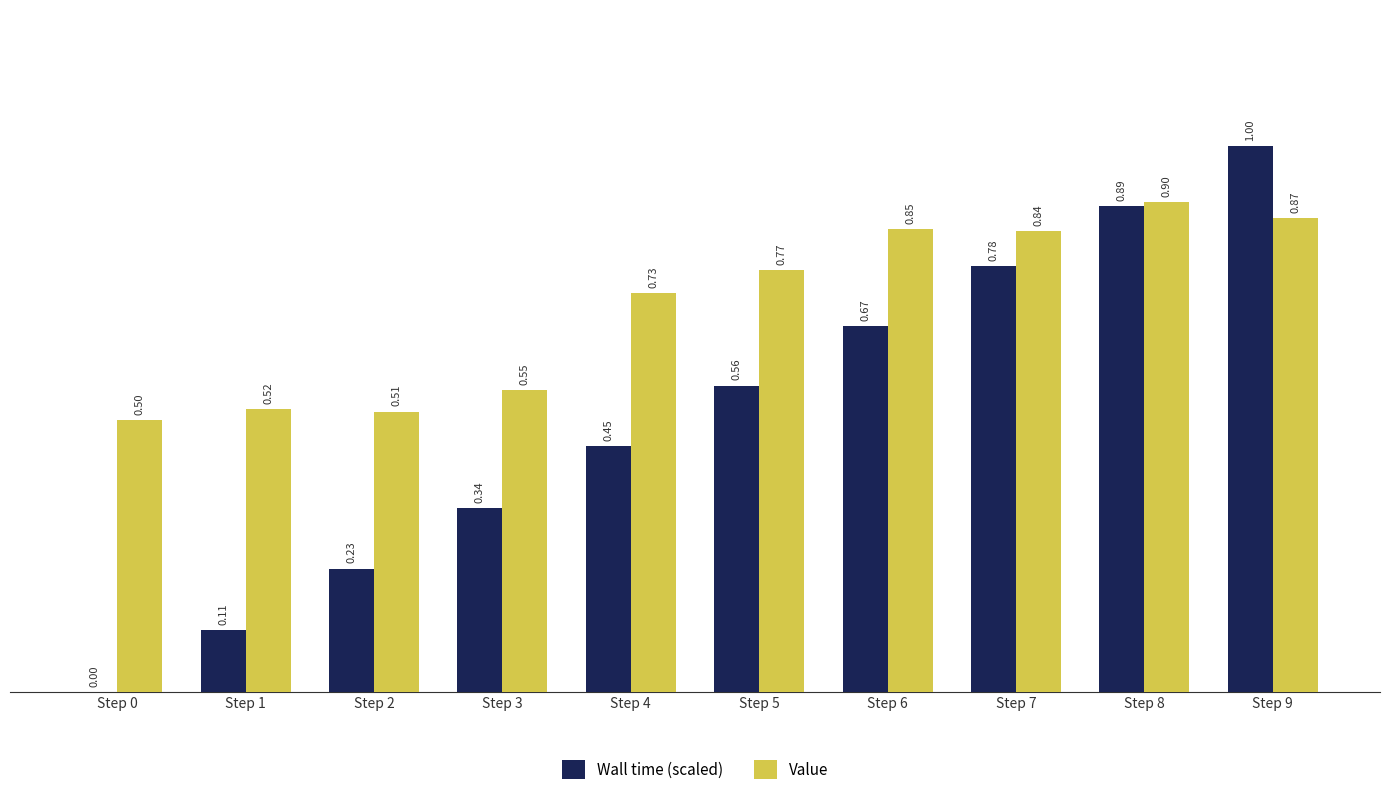

Which series changed the most between Step 6 and Step 9?

Wall time (scaled)